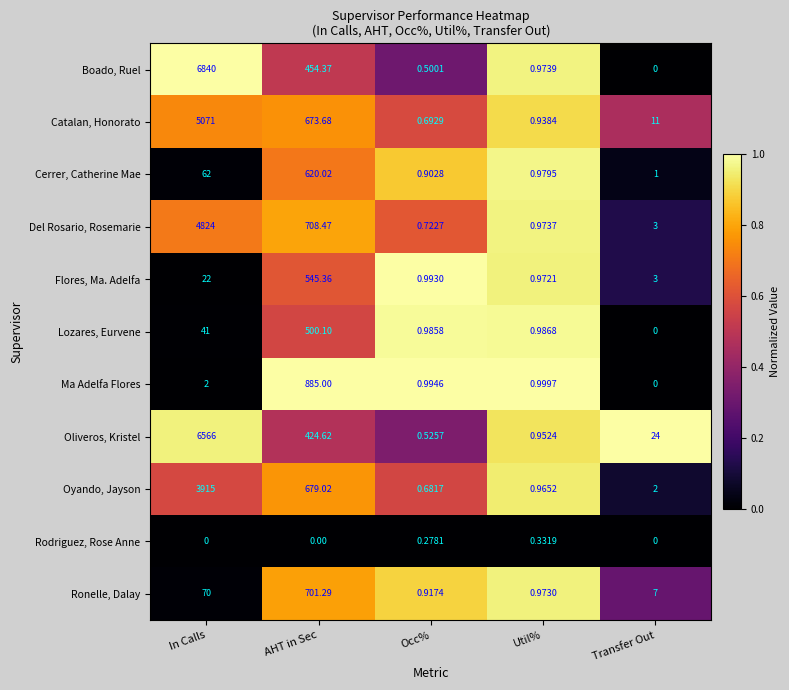

Where is Ronelle, Dalay nearest to the value 351?

In Calls